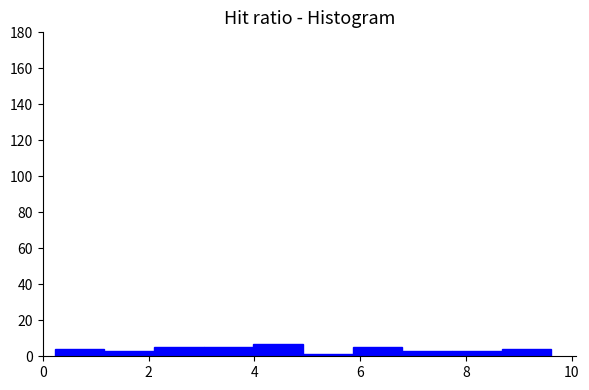

Reading left to right, list every bar in this chart as the range it spans on the x-axis followed by its height. Neither the bar edges nor the heights are printed on the chart, so give them approximately, as read against the axes.

0.2 to 1.2: 4
1.2 to 2.2: 4
2.2 to 3.0: 6
3.0 to 4.0: 6
4.0 to 5.0: 8
5.0 to 5.8: under 2
5.8 to 6.8: 6
6.8 to 7.8: 4
7.8 to 8.6: 4
8.6 to 9.6: 4